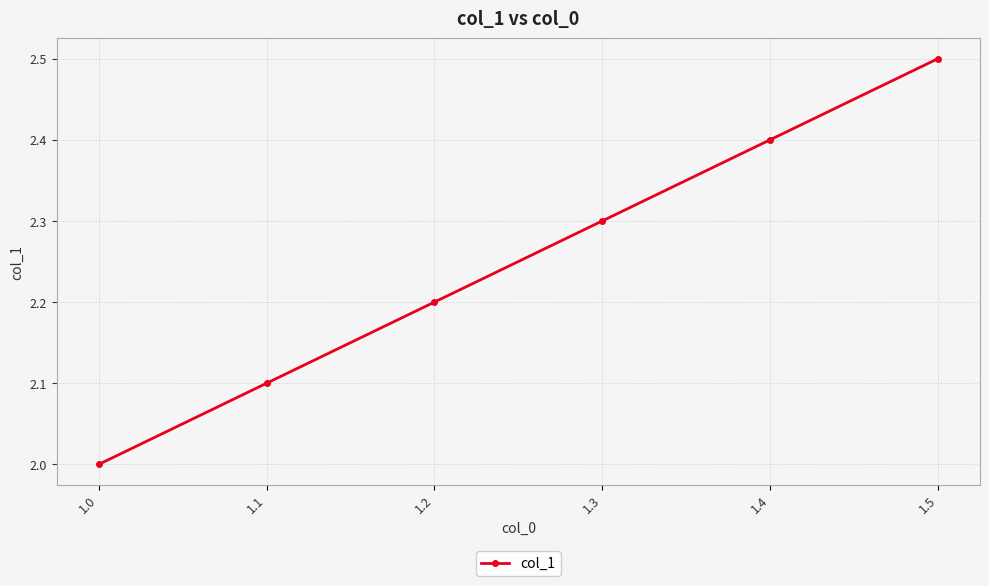

What is the change in value from 1.1 to 1.2?

+0.1